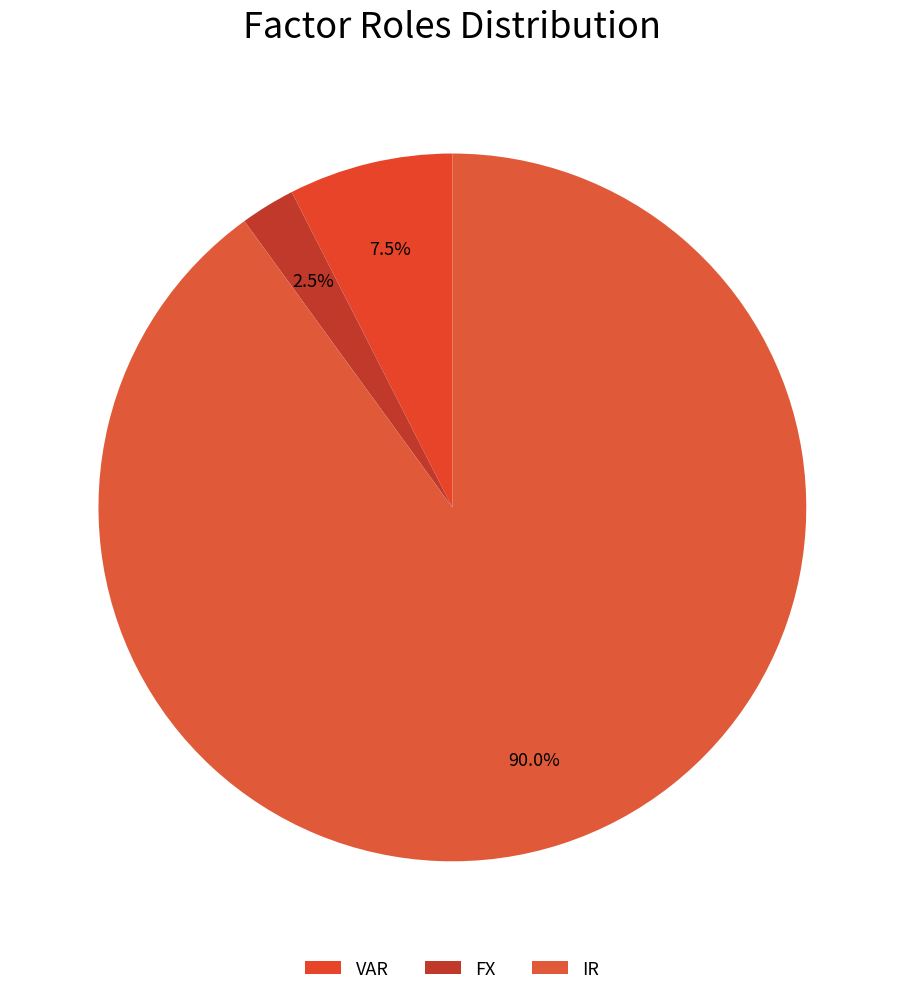

Count the number of slices in the pie.

3